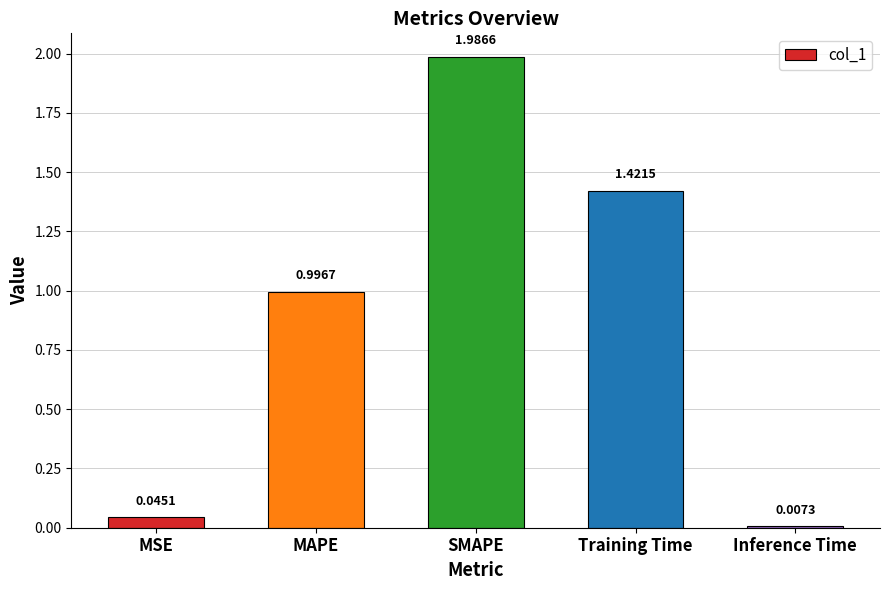

What is the label of the 5th bar from the left?

Inference Time